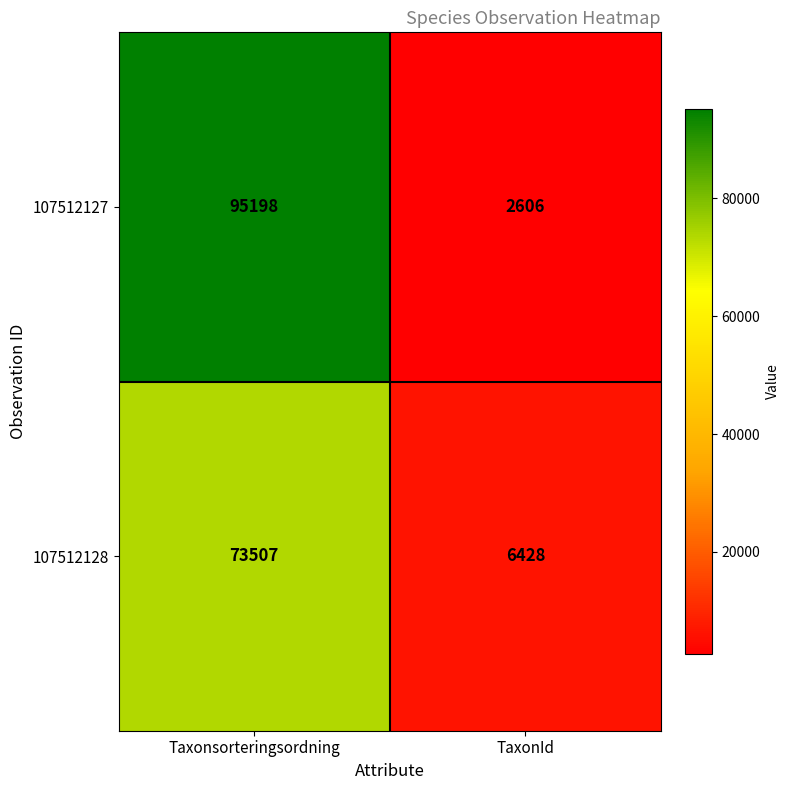

Rank the series by their average value, from lowest to highest.

107512128, 107512127